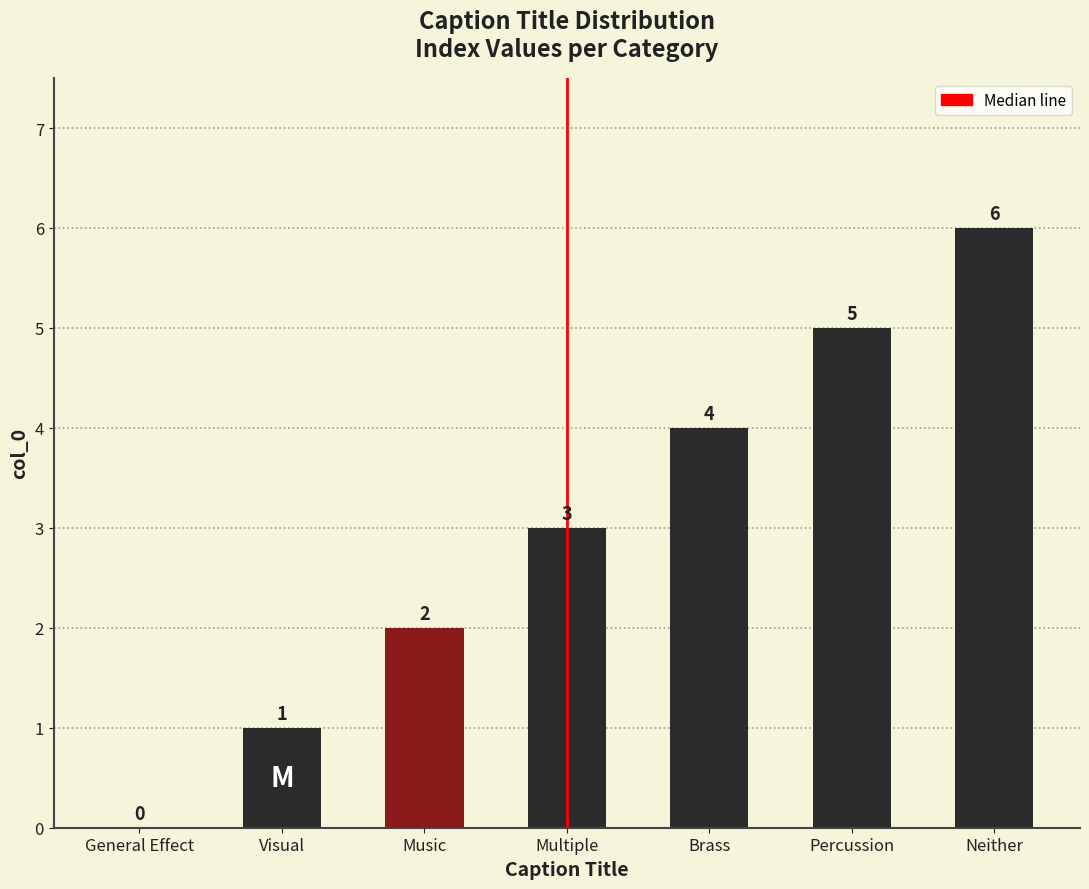

True or false: the data shows 1 at Visual.

True